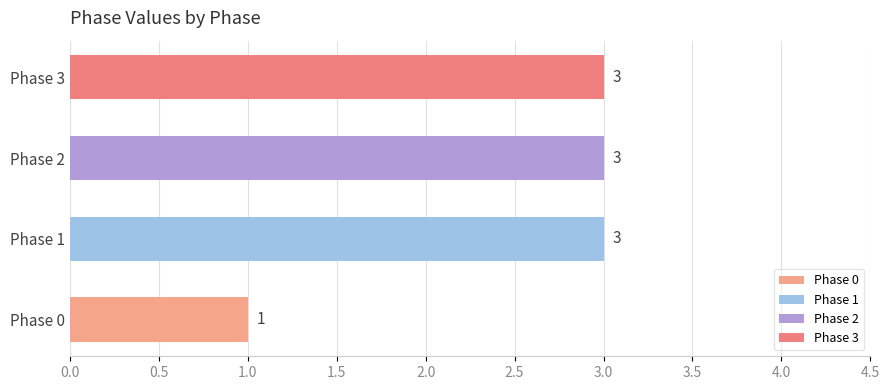

What is the sum of the values at Phase 2 and Phase 1?

6